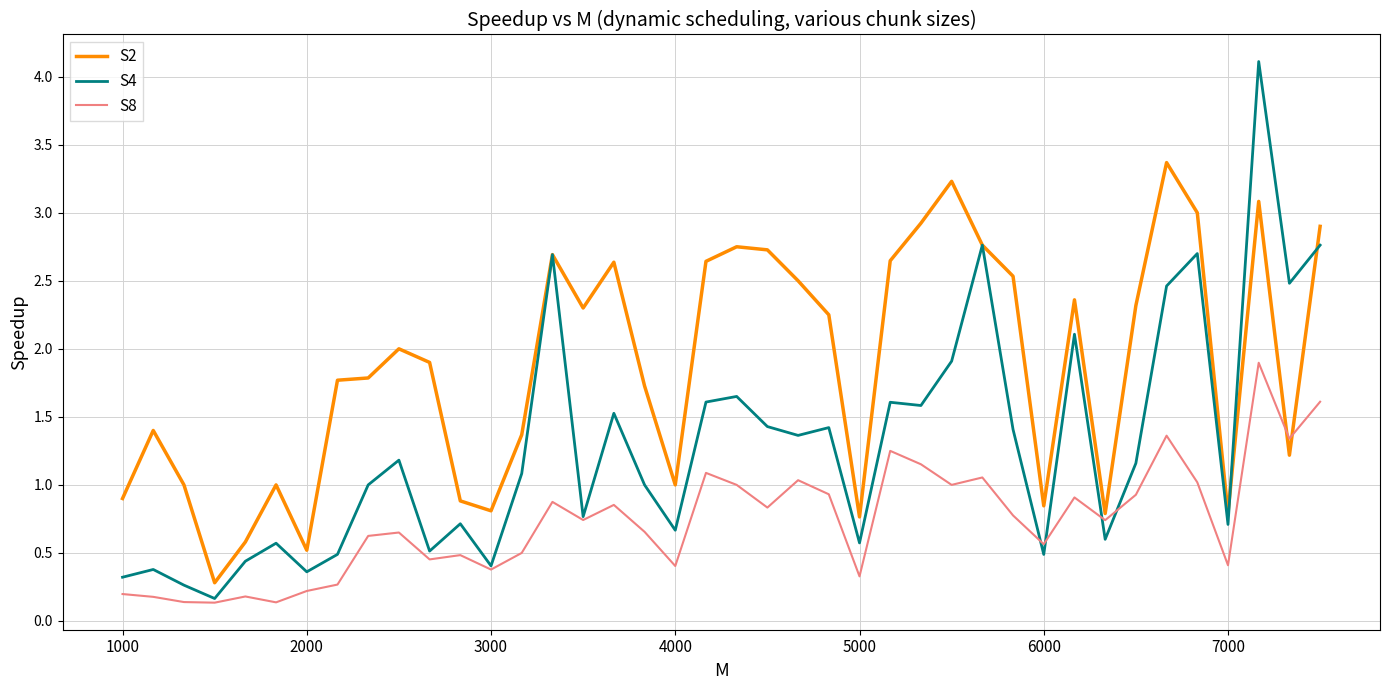

Rank the series by their average value, from lowest to highest.

S8, S4, S2